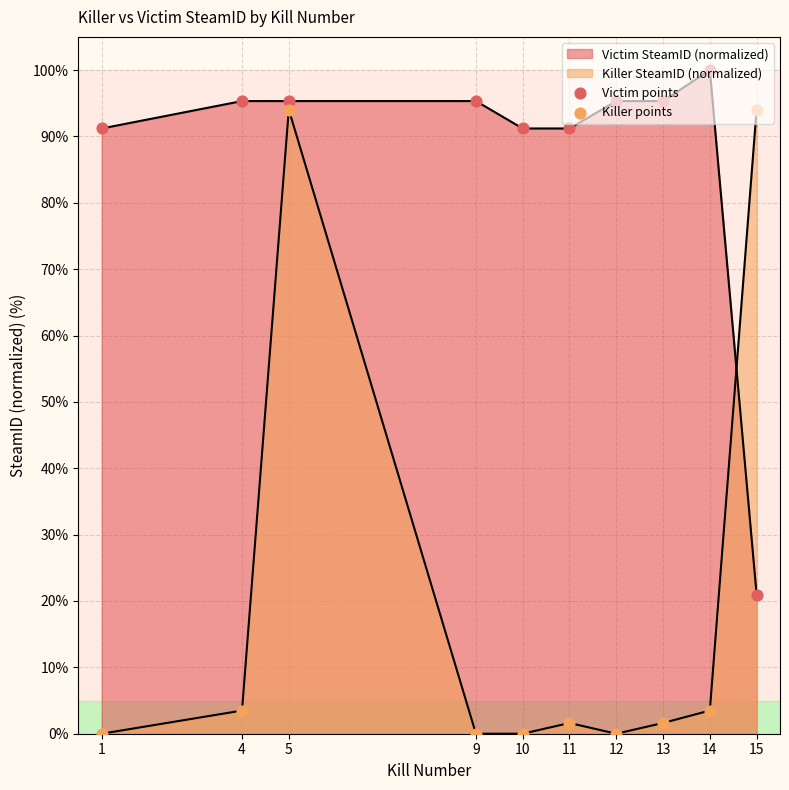

At which category is the sum across all series the highest?

5